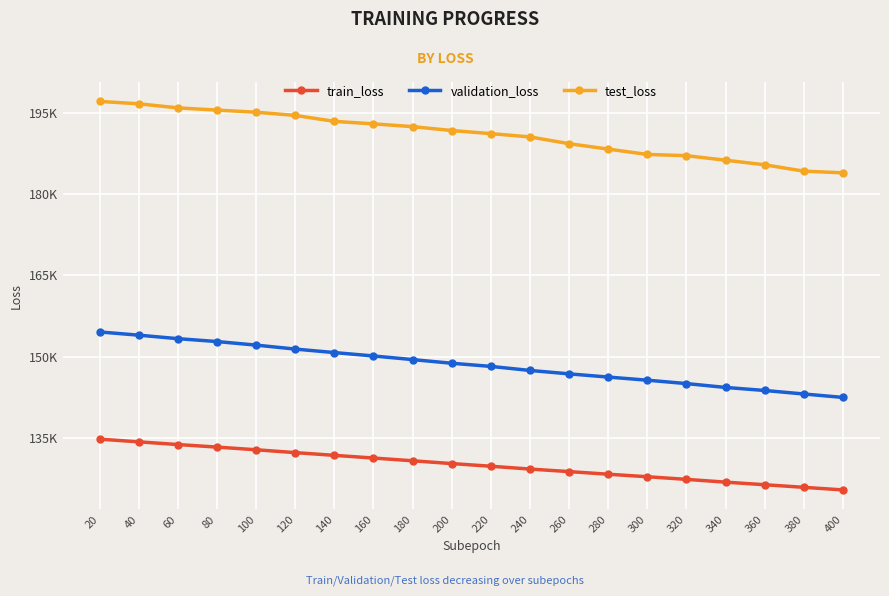

What are all the series names shown in the legend?

train_loss, validation_loss, test_loss